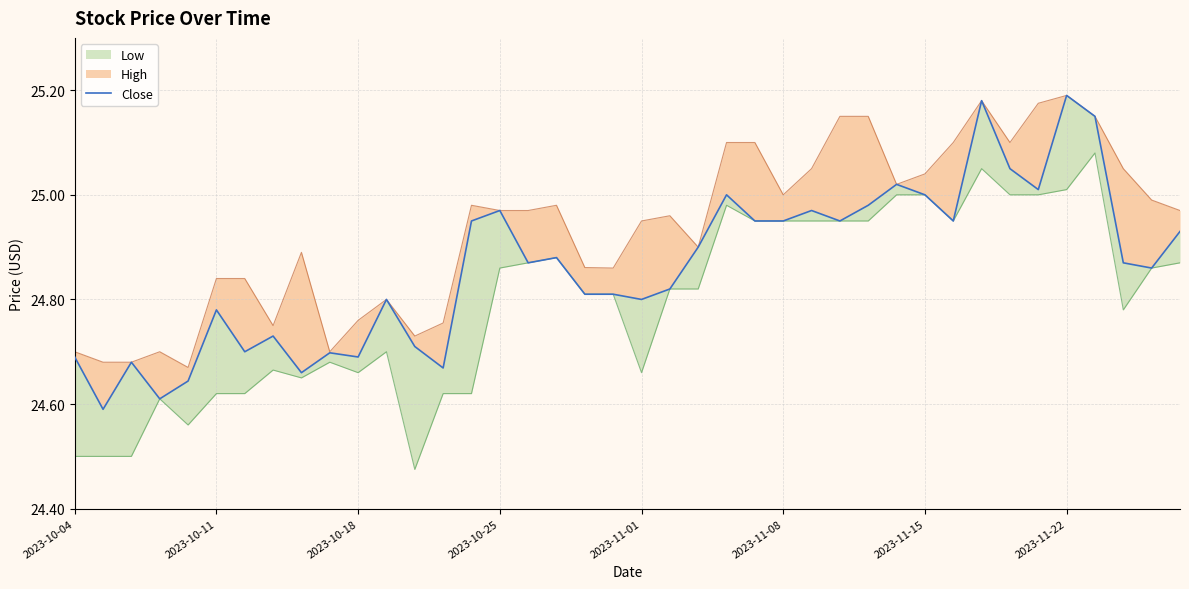

What value does the data have at 18?

24.8